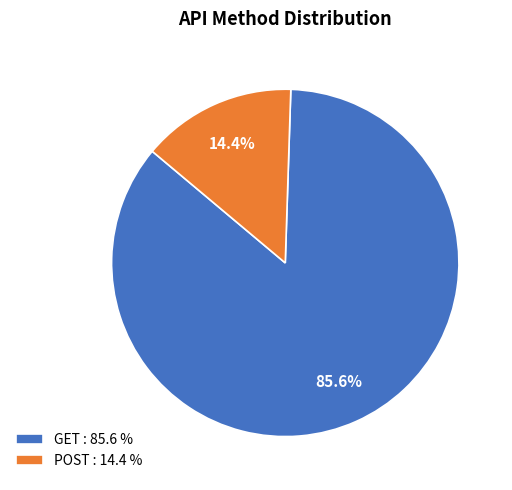

What percentage is the GET slice, to the nearest percent?

86%